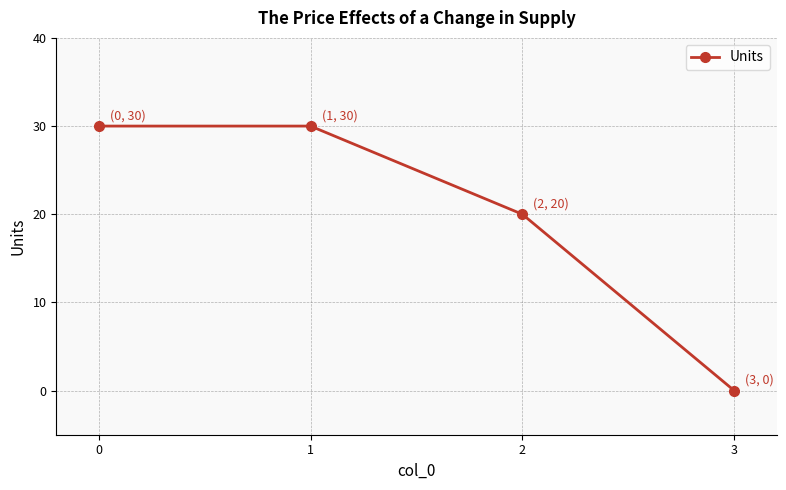

Which category has the lowest value across all series?

3